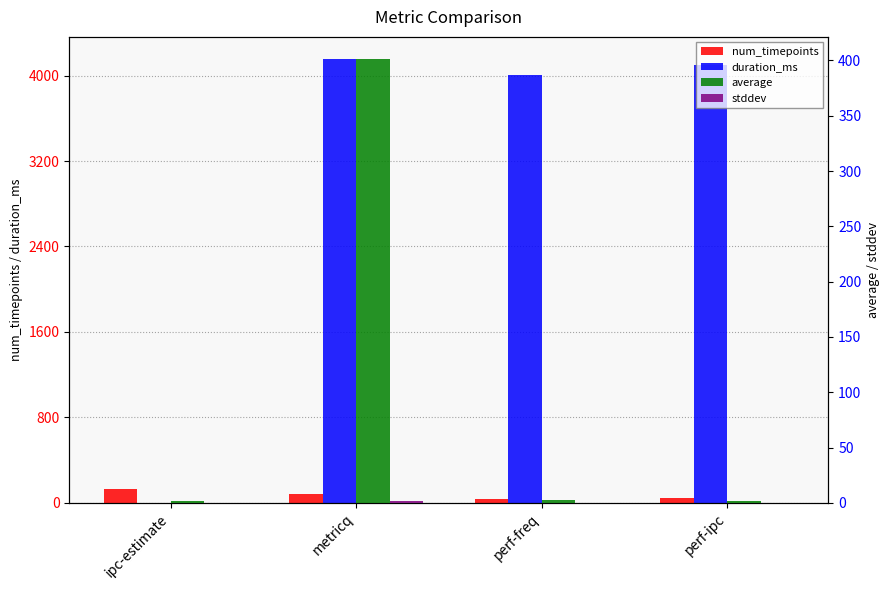

Reading left to right, what are all the values shown in this chart?

num_timepoints: ipc-estimate=128.0	metricq=84.0	perf-freq=41.0	perf-ipc=42.0
duration_ms: ipc-estimate=0.0	metricq=4154.0	perf-freq=4002.0	perf-ipc=4102.0
average: ipc-estimate=2.0	metricq=401.2	perf-freq=2.5	perf-ipc=2.0
stddev: ipc-estimate=0.0	metricq=1.8	perf-freq=0.0	perf-ipc=0.0